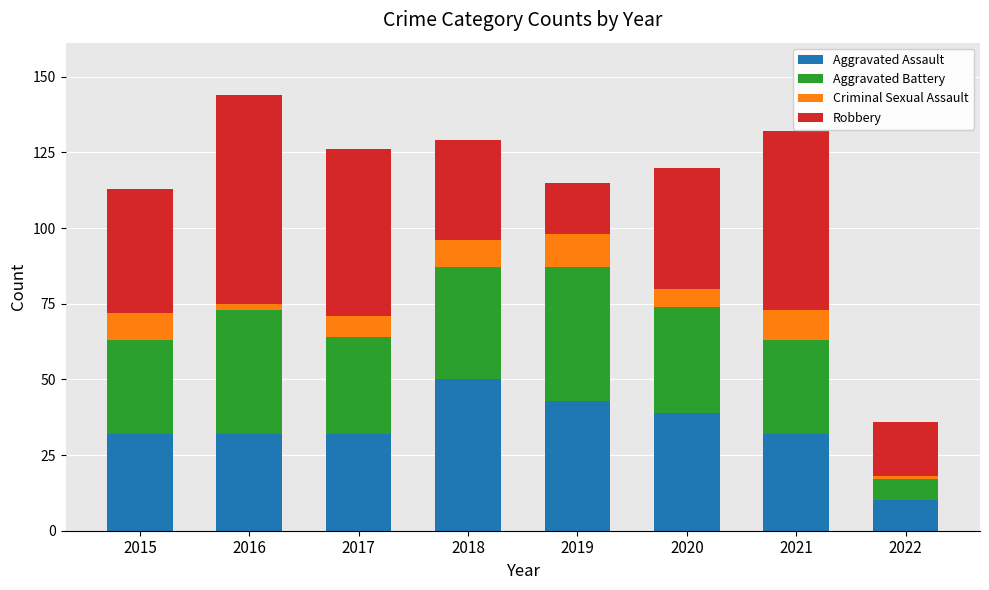

What is the sum of the Aggravated Assault values at 2020 and 2019?

82